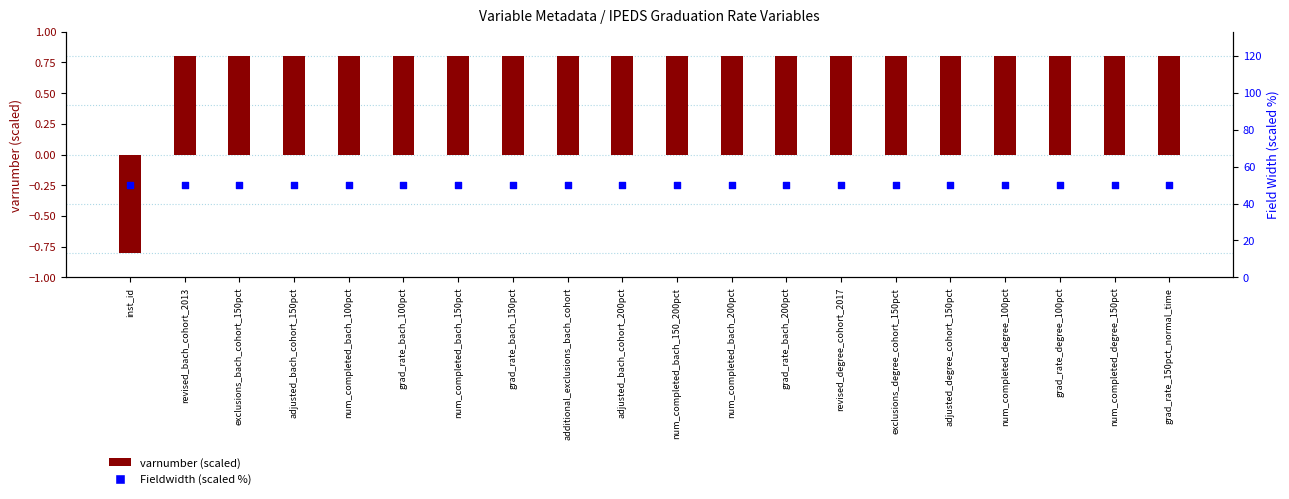

Is the value of varnumber (scaled) at num_completed_degree_100pct greater than the value of Fieldwidth (scaled) at num_completed_bach_150pct?

No